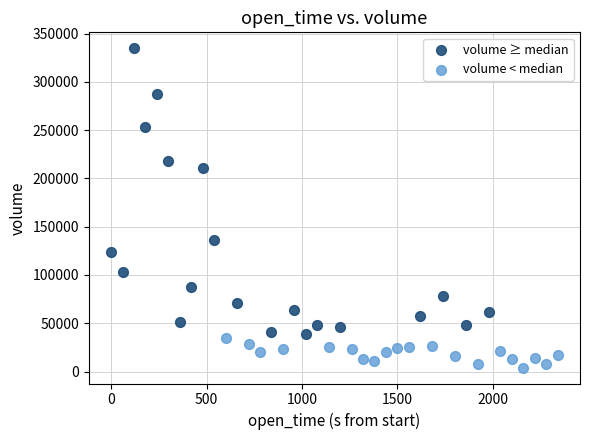

Which series reaches the minimum Y coordinate?

volume < median